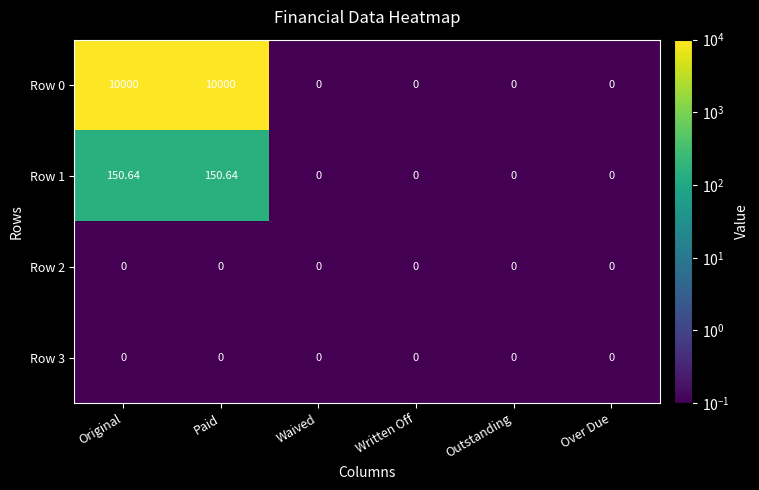

How many positive values does the Row 1 series have?

2